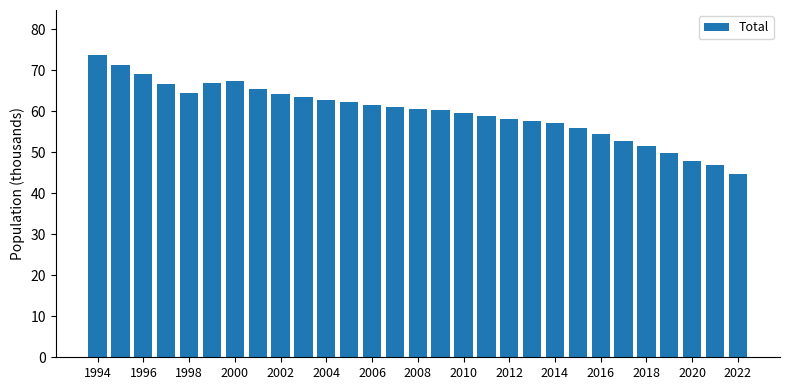

What is the value of the 3rd bar from the left?

69.1